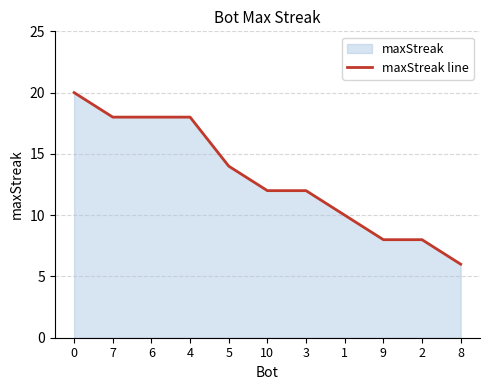

Does the chart display data point markers on the line(s)?

No